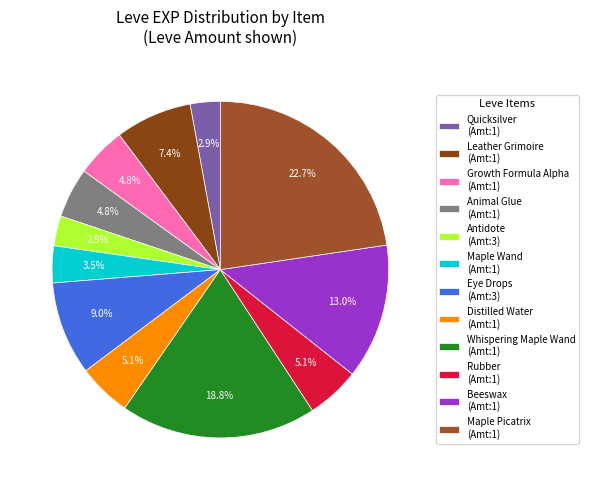

Is there a majority slice in this chart?

No